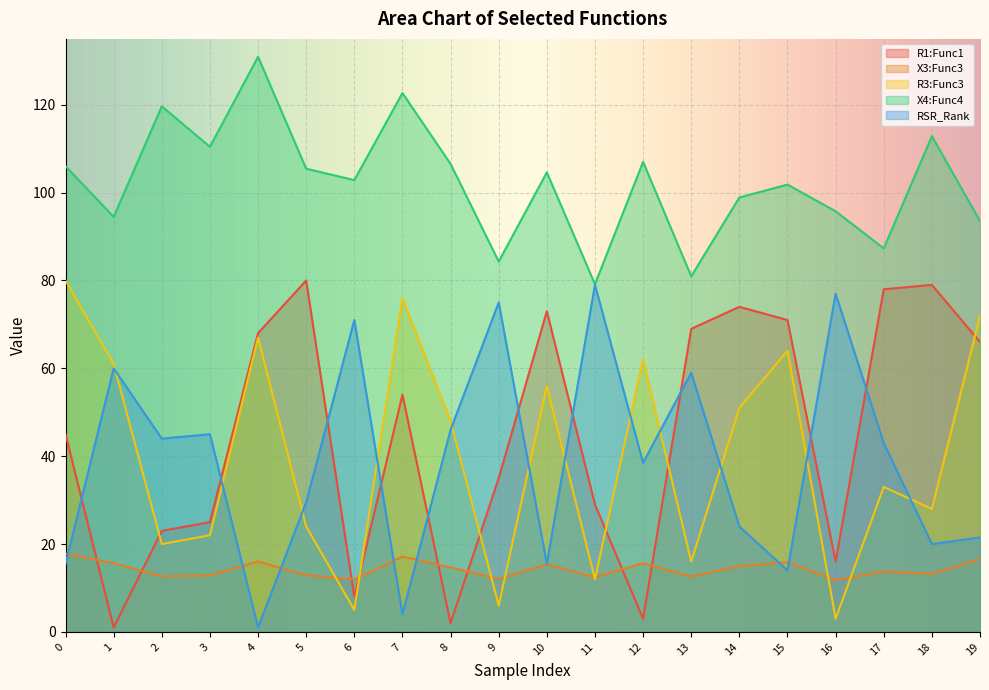

Rank the series by their maximum value, from lowest to highest.

X3:Func3, RSR_Rank, R1:Func1, R3:Func3, X4:Func4